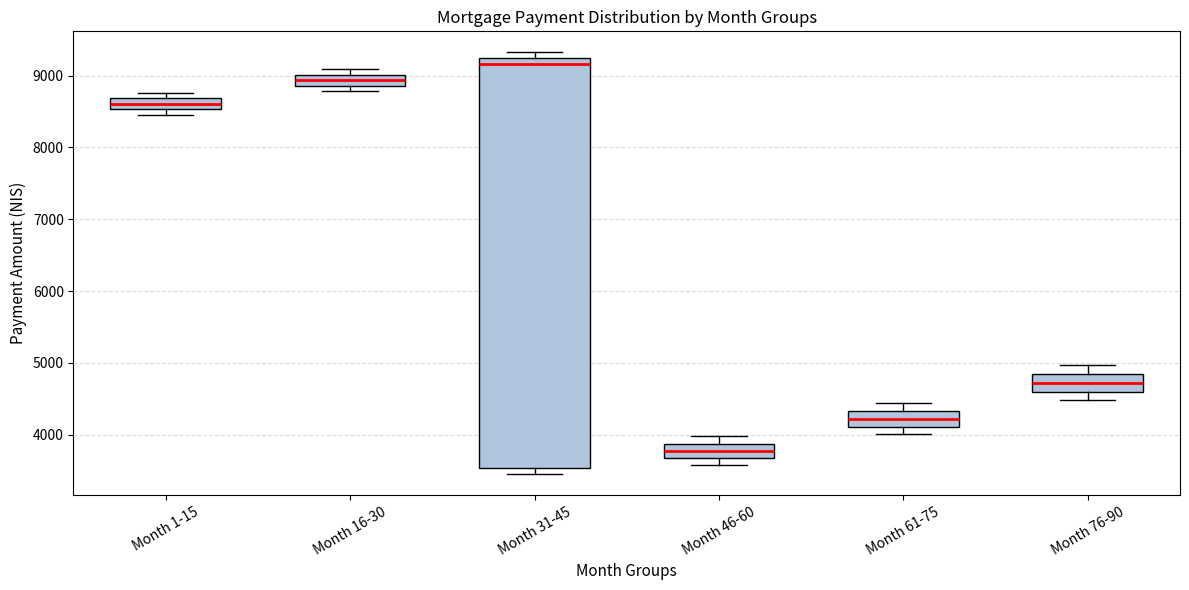

Where is the upper edge of the box for Month 1-15 on the y-axis? The values are not printed on the chart, so give them approximately, as read against the axis.

8700